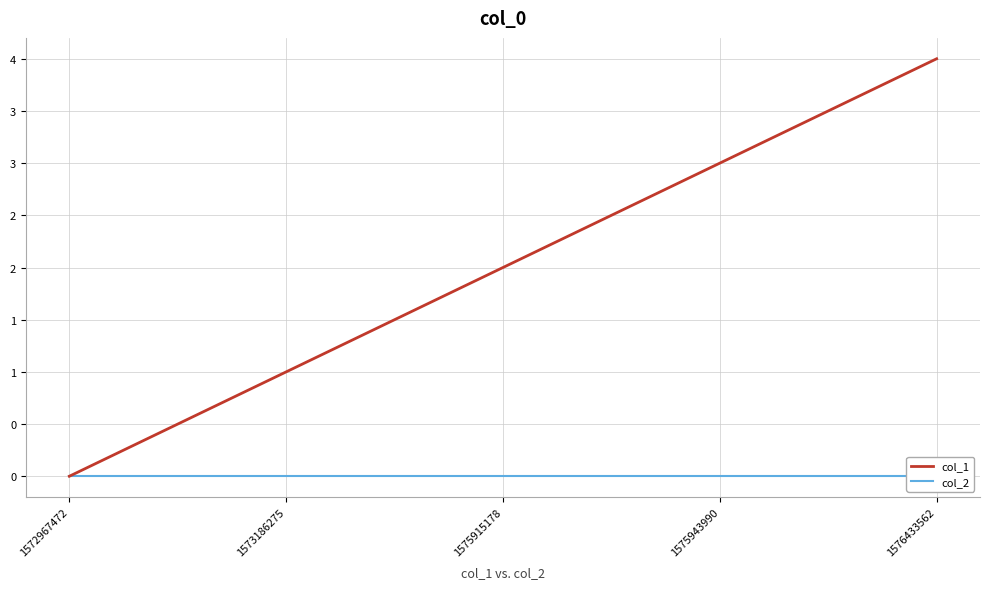

True or false: col_1 and col_2 intersect in this chart.

False